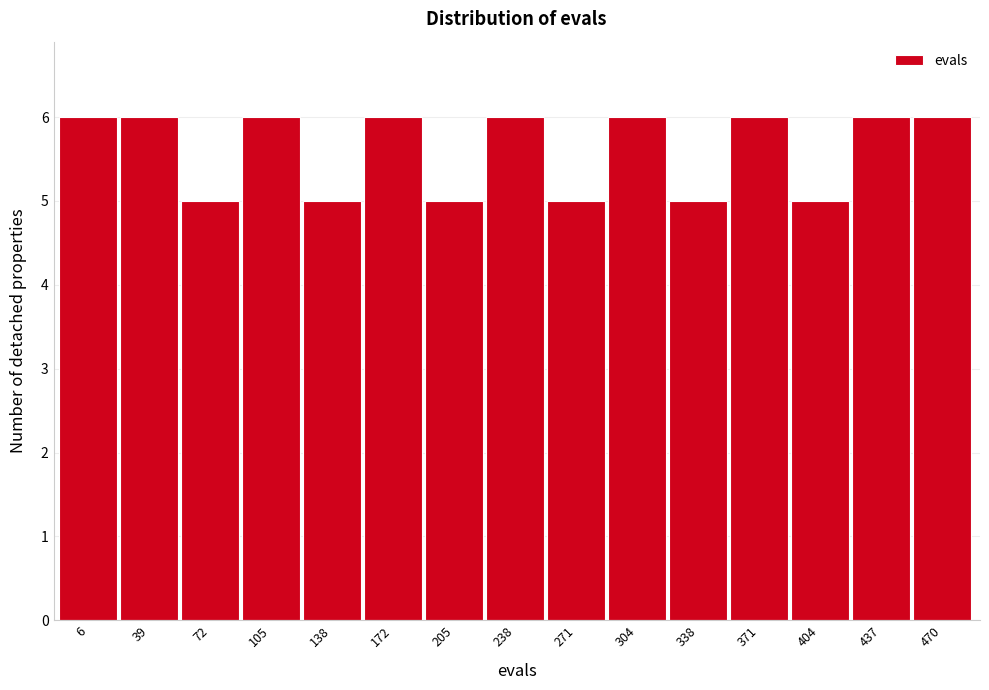

Reading right to left, what are all the values shown in this chart?

470=6	437=6	404=5	371=6	338=5	304=6	271=5	238=6	205=5	172=6	138=5	105=6	72=5	39=6	6=6